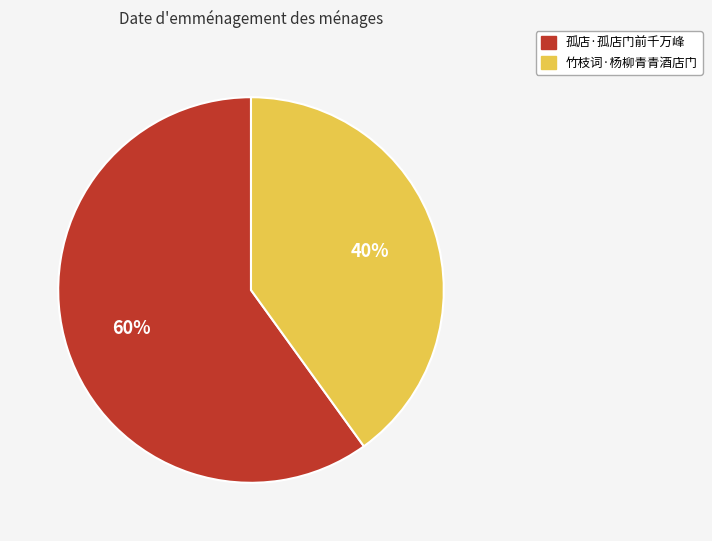

Is 孤店·孤店门前千万峰 the majority of the pie?

Yes